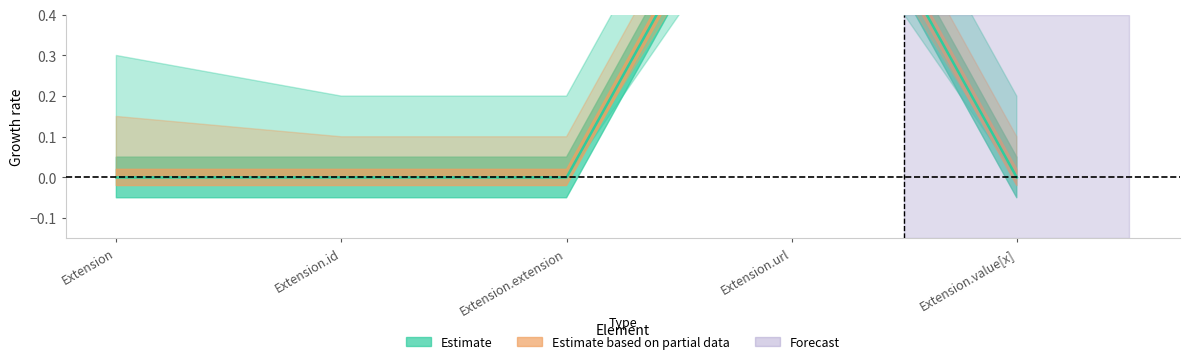

What is the label of the 4th point from the left?

Extension.url